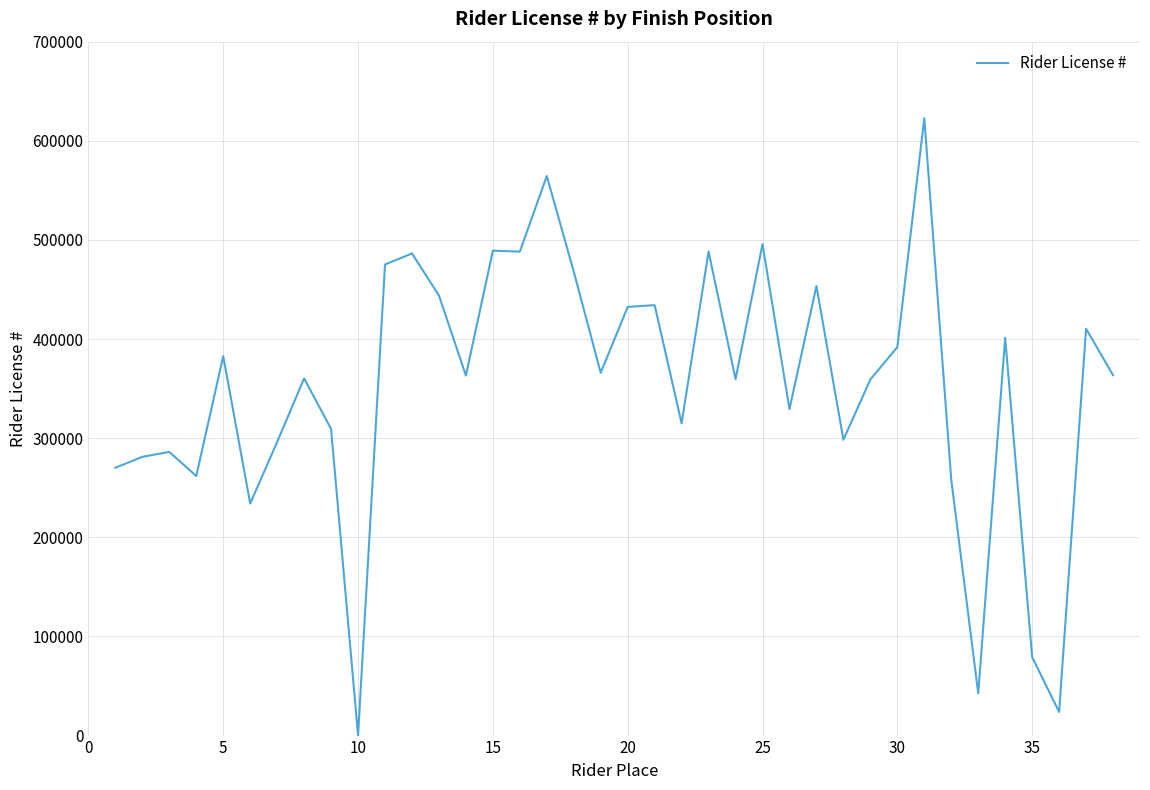

What is the greatest value displayed?

622842